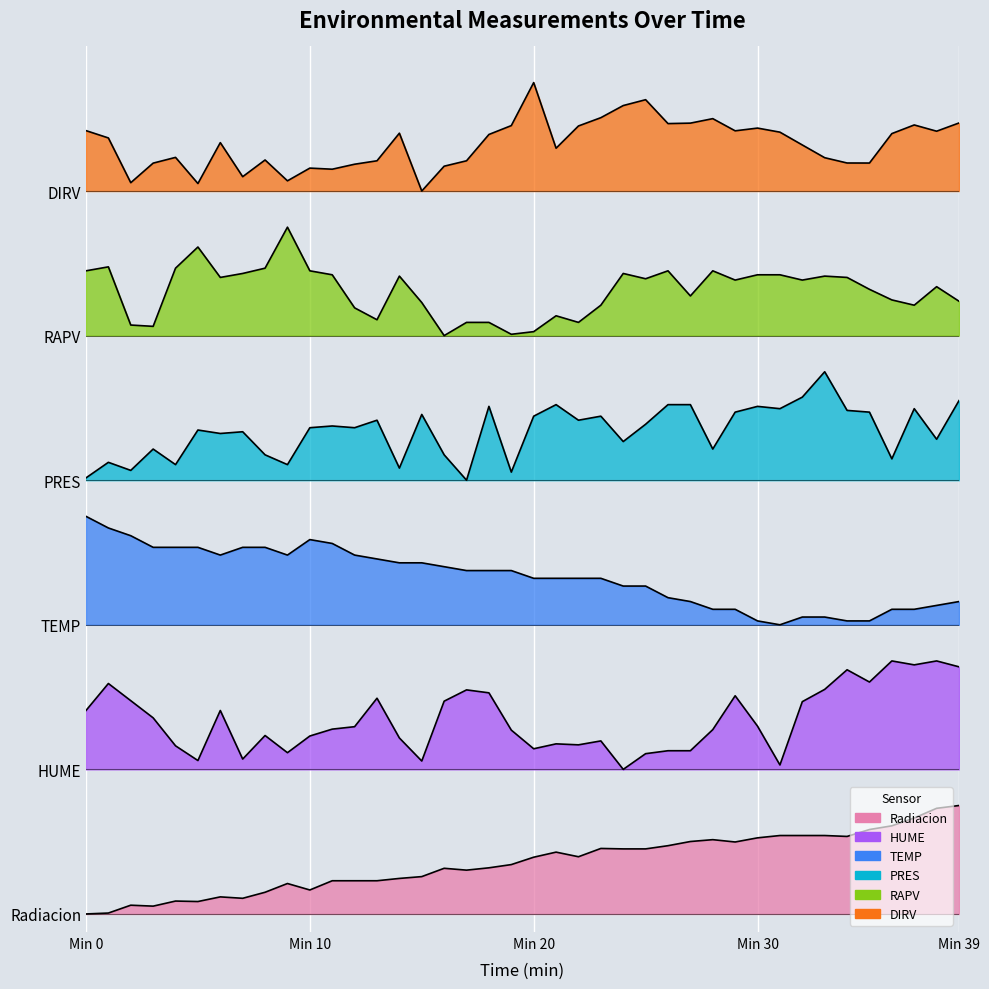

Between 8 and 29, which is larger?

29